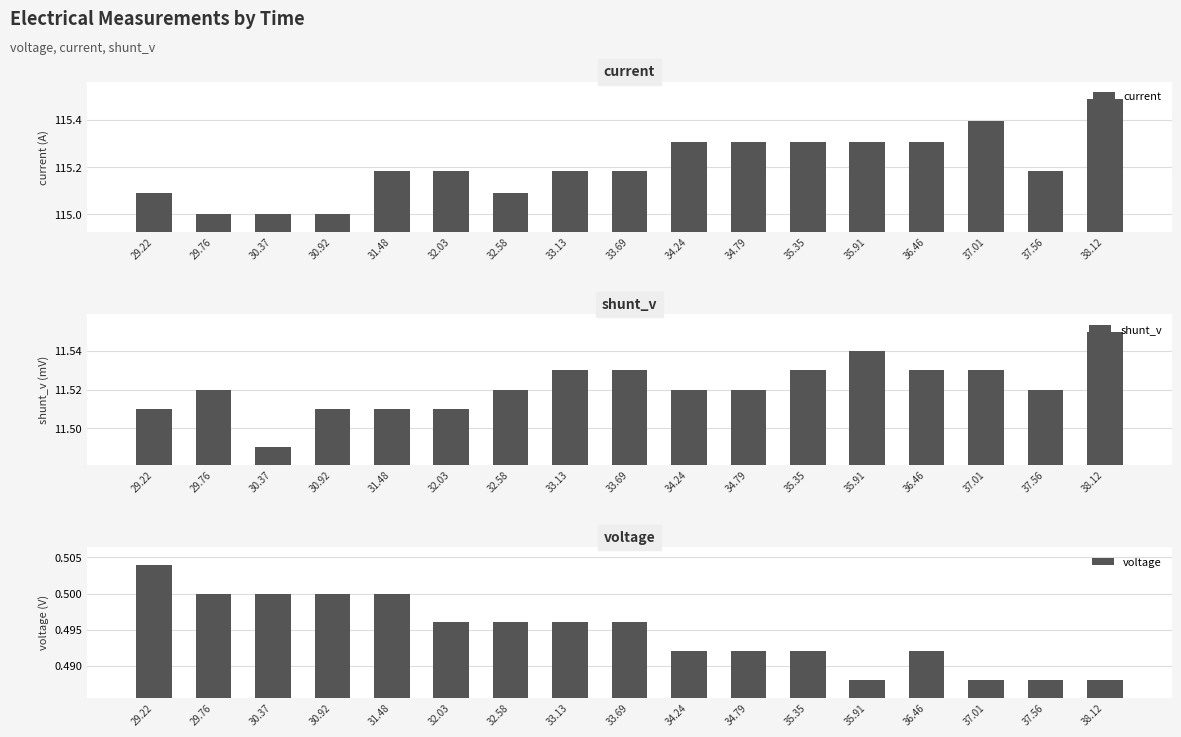

What is the average value of the current series?

115.2